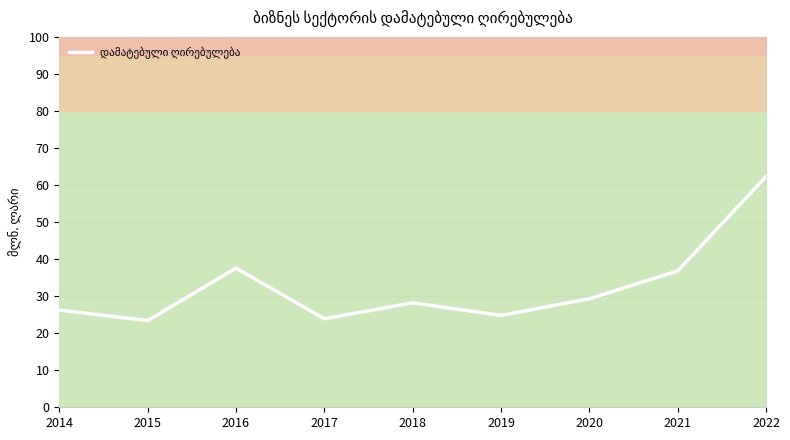

List the labels in order of value, largest first.

2022, 2016, 2021, 2020, 2018, 2014, 2019, 2017, 2015